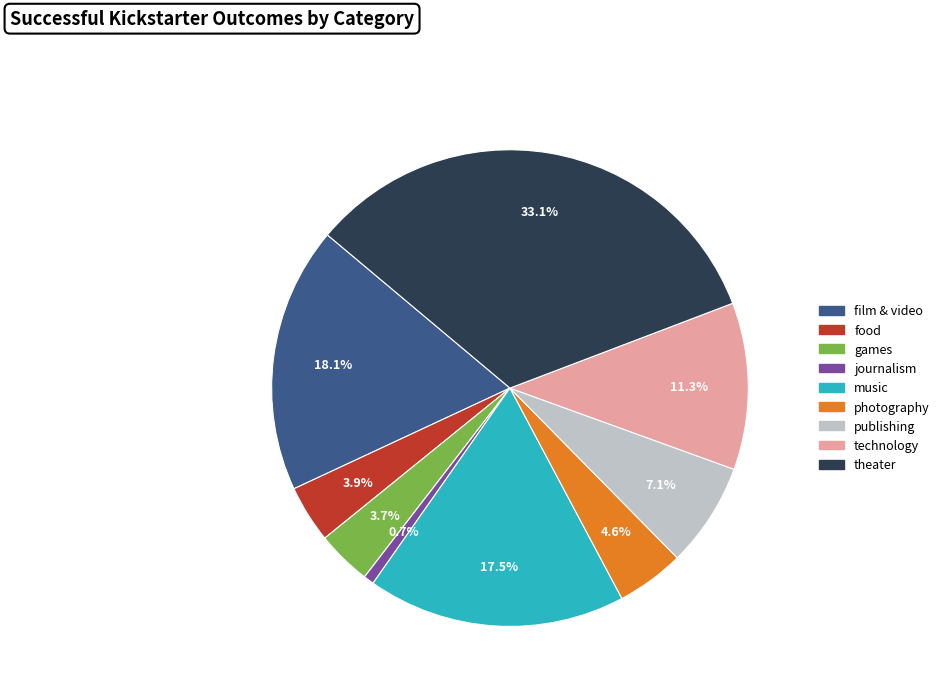

Count the number of slices in the pie.

9